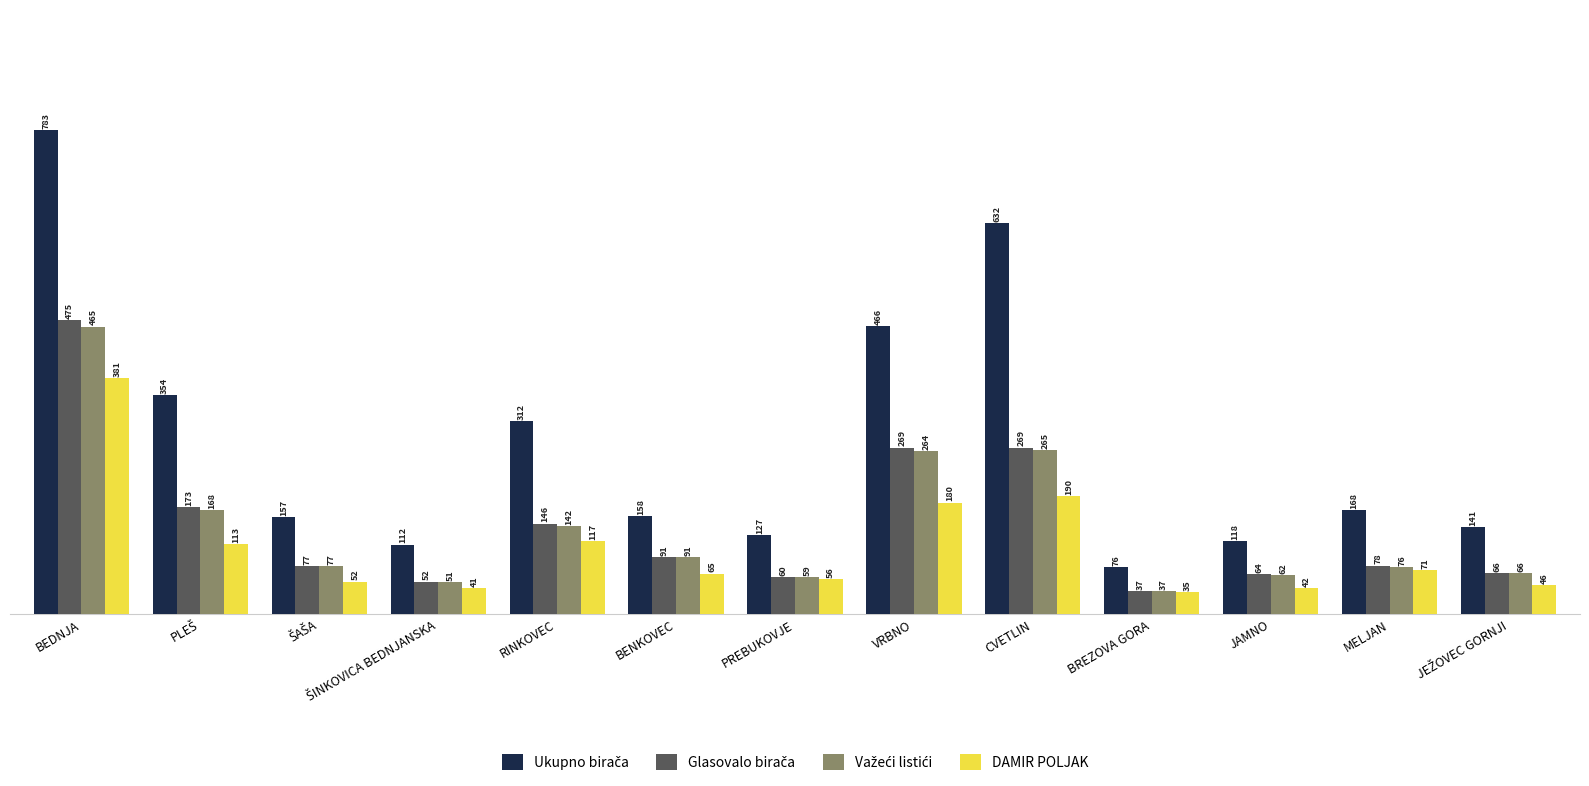

At how many categories does at least one series exceed 414?

3